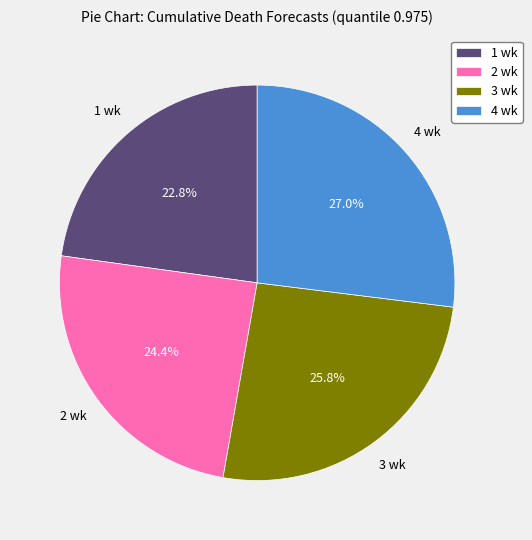

Rank the categories by value from highest to lowest.

4 wk, 3 wk, 2 wk, 1 wk